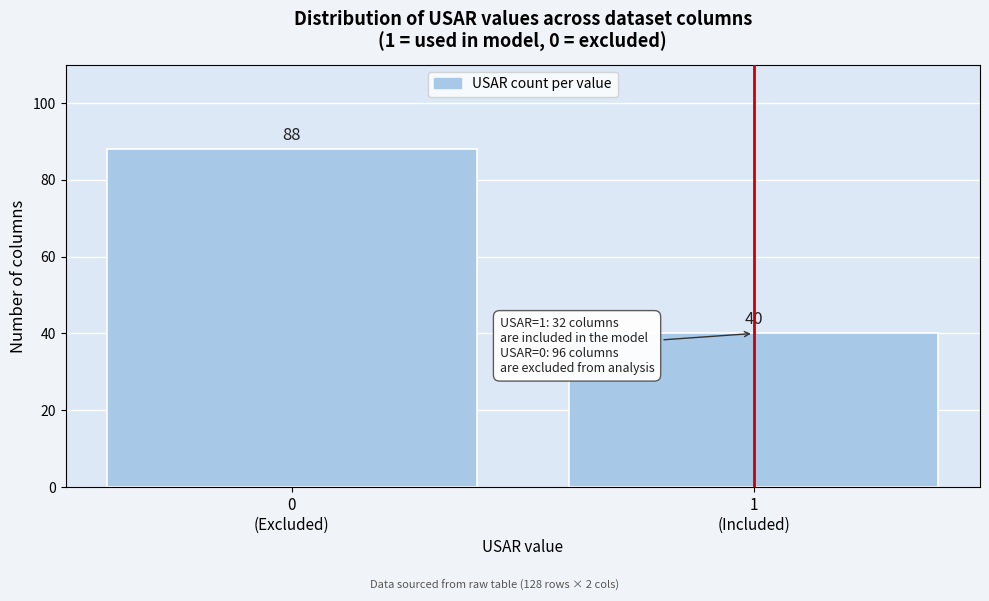

Reading left to right, what are all the values shown in this chart?

88	40